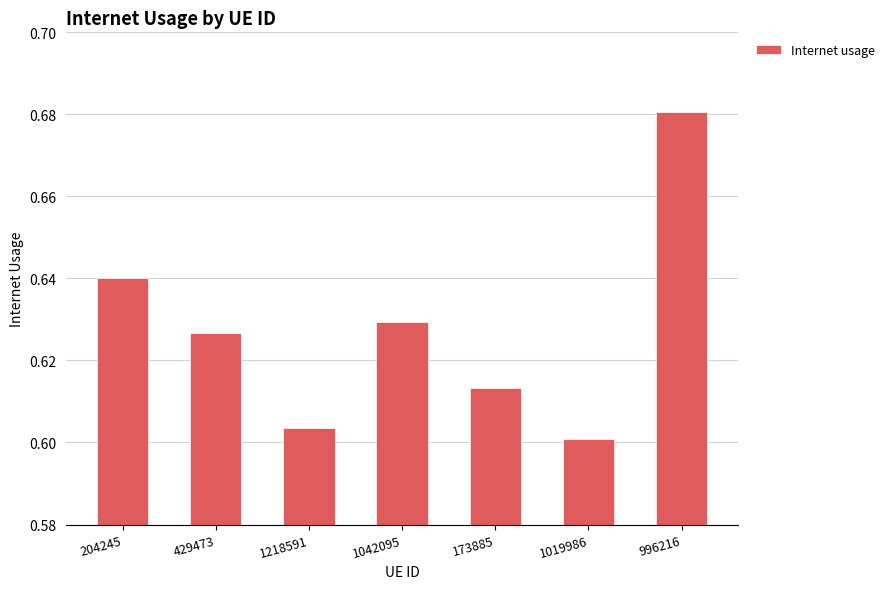

Which label corresponds to the largest value in the chart?

996216